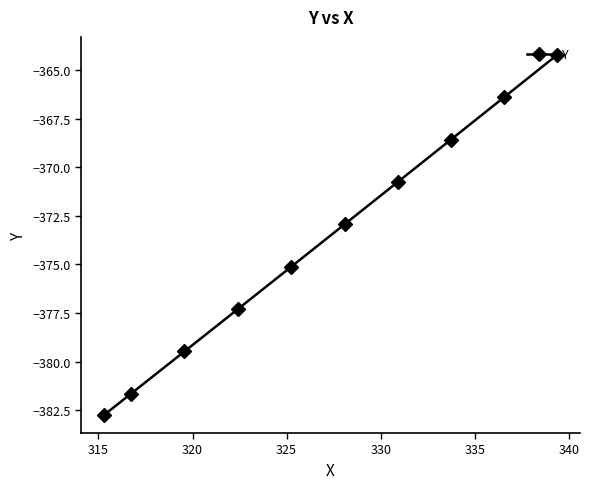

What is the difference between the maximum and minimum values?

18.5